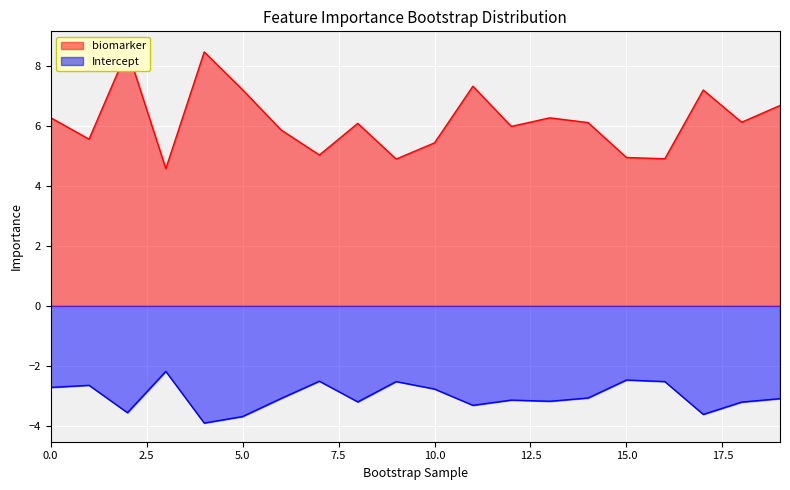

True or false: biomarker has more than 2 points higher than both neighbors.

True